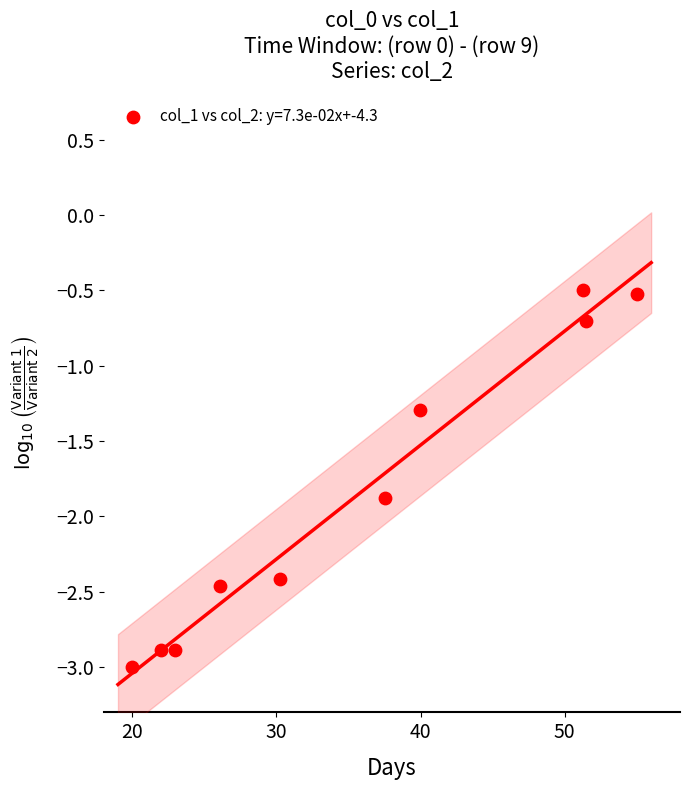

What is the range of X values (max minus min)?

35.0